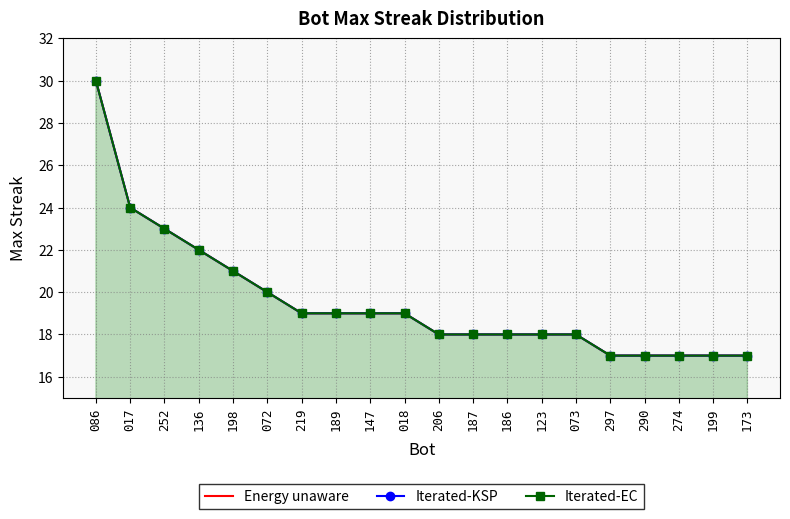

At 297, list the series in order from smallest to largest.

Energy unaware, Iterated-KSP, Iterated-EC